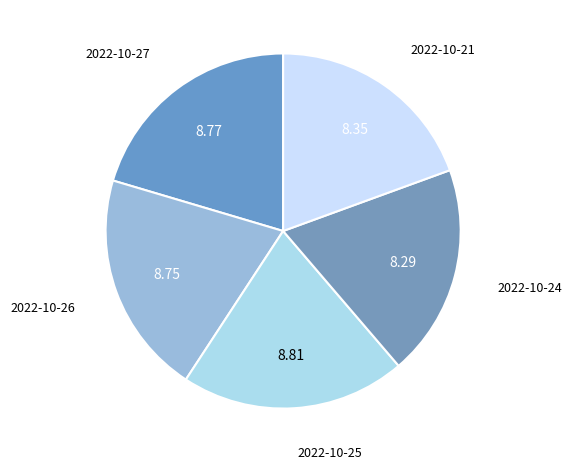

Is there a majority slice in this chart?

No